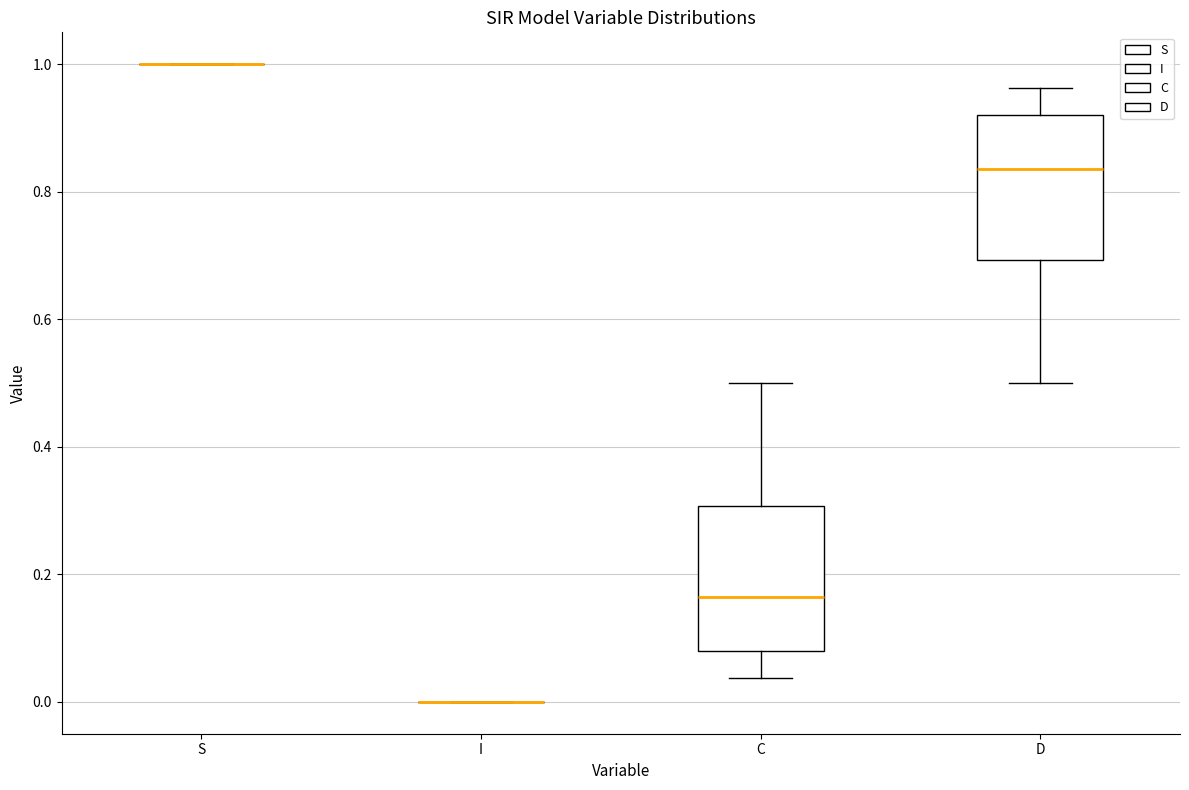

Reading left to right, read every box against the y-axis: the position of its median line, the range the box covers, and the ends of its whiskers. The values are not printed on the chart, so give them approximately, as read against the axis.

S: box collapsed to a line at 1.00, whiskers 1.00 to 1.00
I: box collapsed to a line at 0.00, whiskers 0.00 to 0.00
C: median 0.16, box 0.08 to 0.30, whiskers 0.04 to 0.50
D: median 0.84, box 0.70 to 0.92, whiskers 0.50 to 0.96